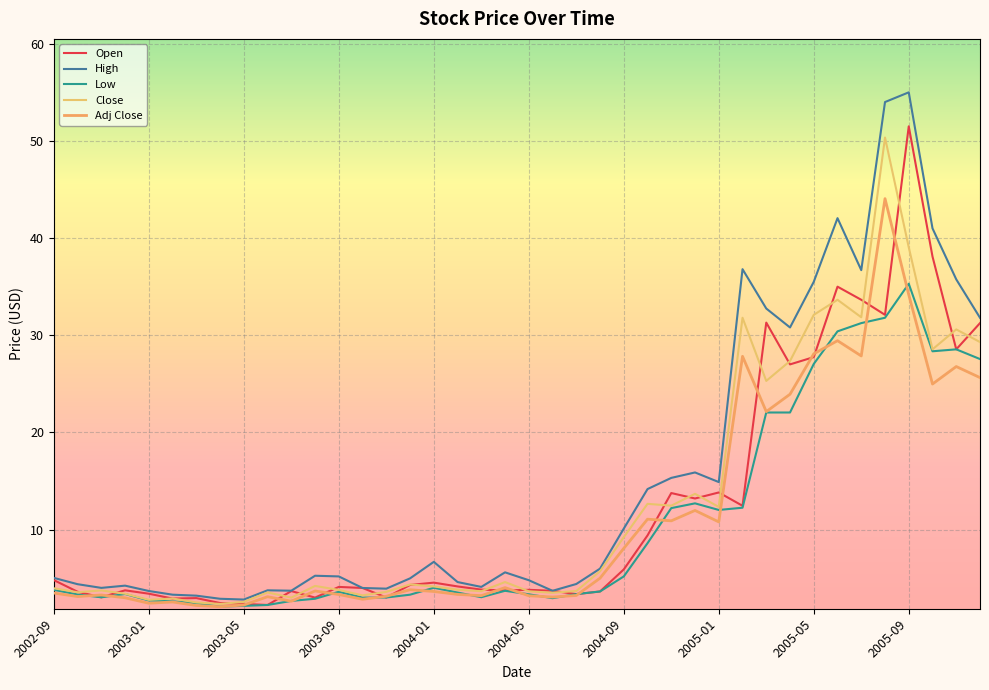

List the labels in order of Open value, smallest first.

2003-06, 2003-05, 2003-04, 2003-02, 2003-03, 2003-08, 2003-11, 2002-11, 2004-07, 2003-01, 2002-10, 2004-08, 2003-07, 2004-06, 2004-04, 2002-12, 2004-05, 2004-03, 2003-10, 2003-09, 2004-02, 2003-12, 2004-01, 2002-09, 2004-09, 2004-10, 2005-02, 2004-12, 2004-11, 2005-01, 2005-04, 2005-05, 2005-11, 2005-12, 2005-03, 2005-08, 2005-07, 2005-06, 2005-10, 2005-09